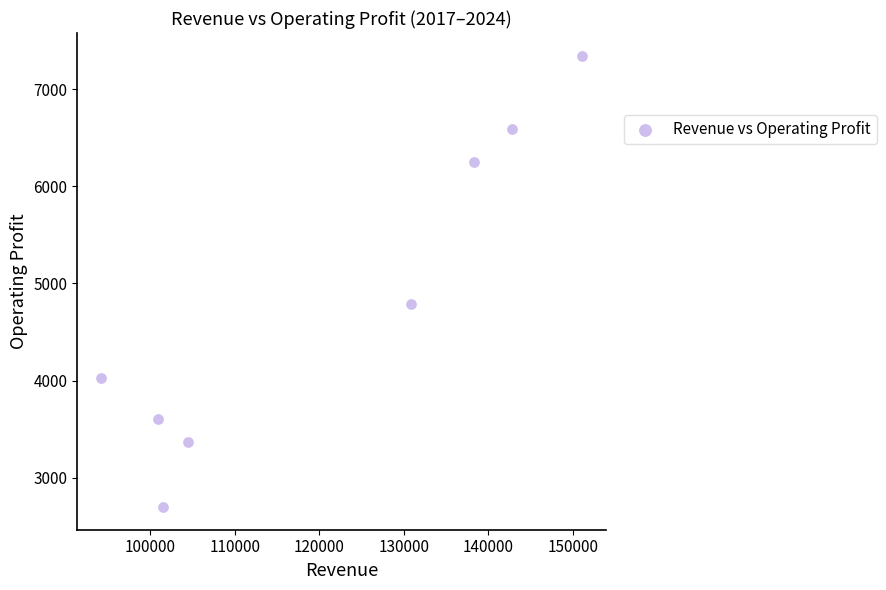

What is the average Y value?

4832